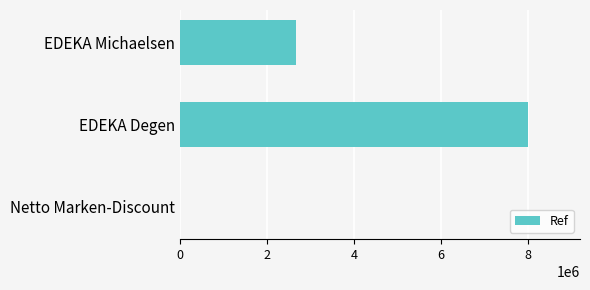

At which label is the value closest to 4003680?

EDEKA Michaelsen